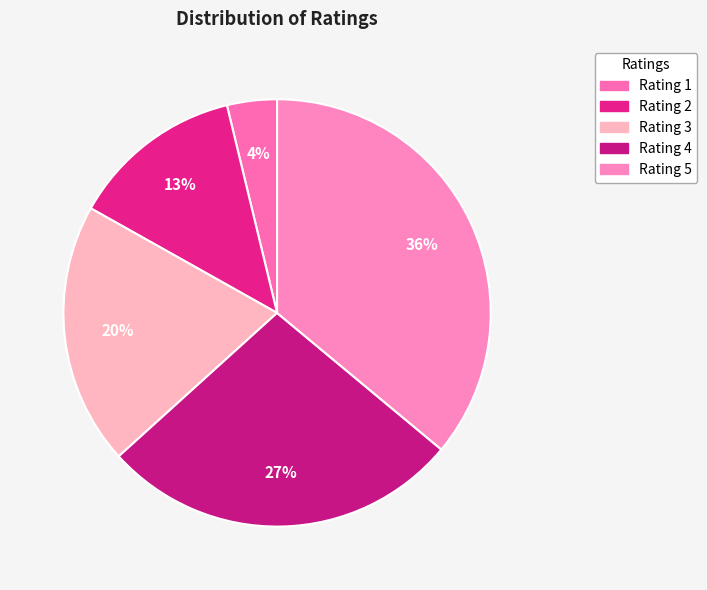

How many slices are in this pie chart?

5